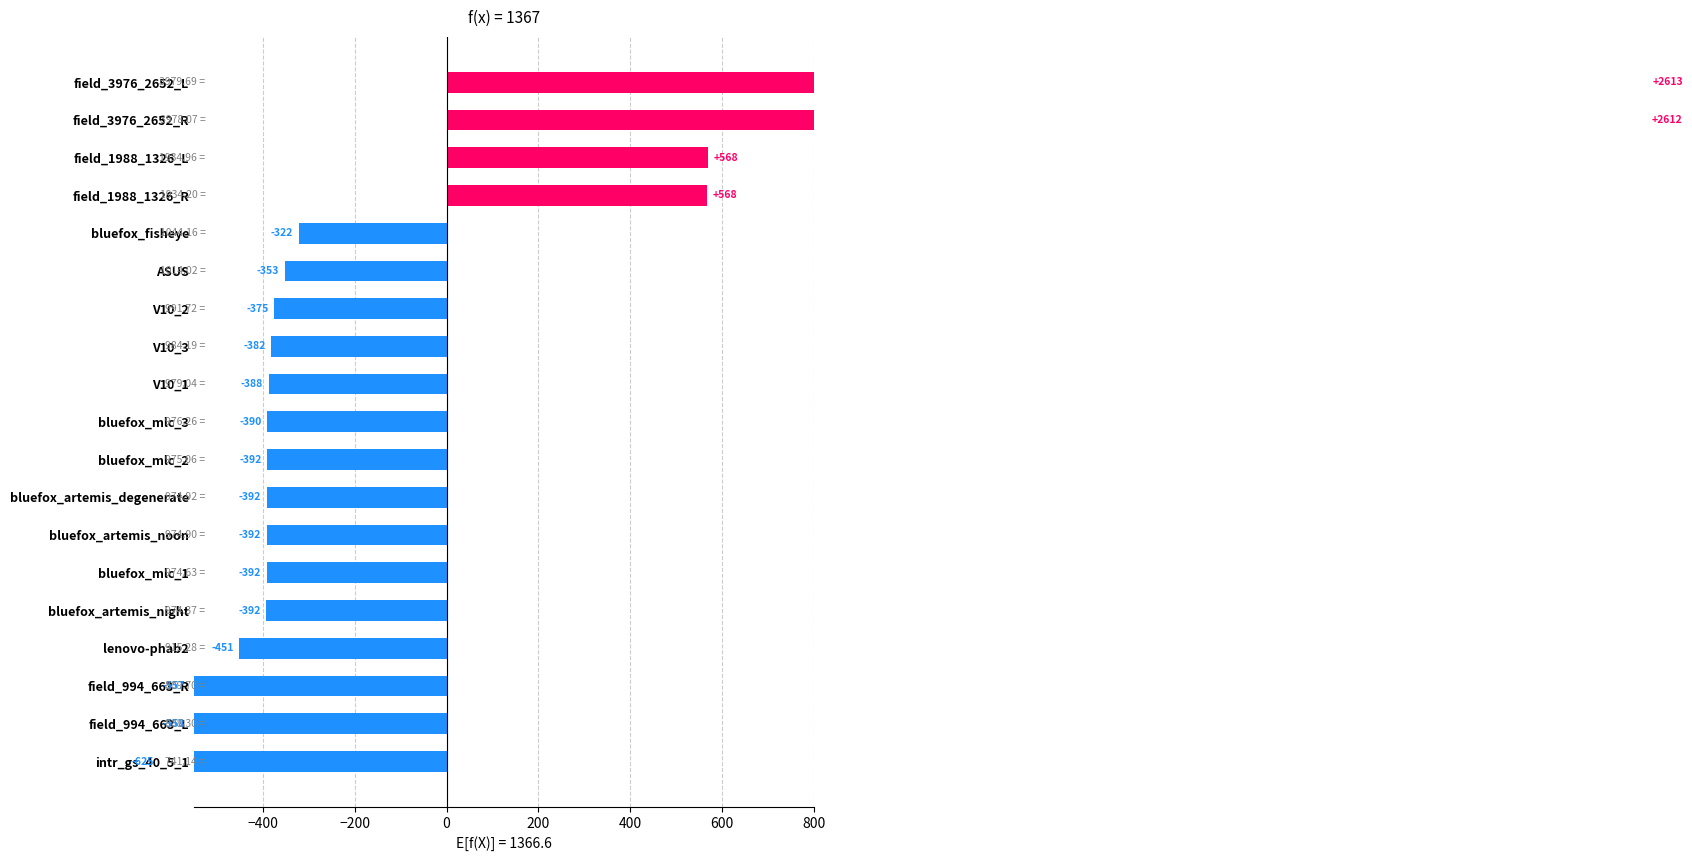

What is the value of the 17th bar from the left?

568.4